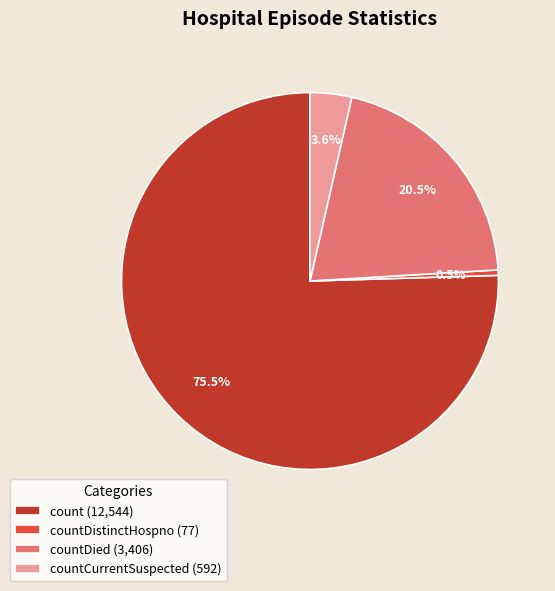

Between countDistinctHospno (77) and countCurrentSuspected (592), which is larger?

countCurrentSuspected (592)